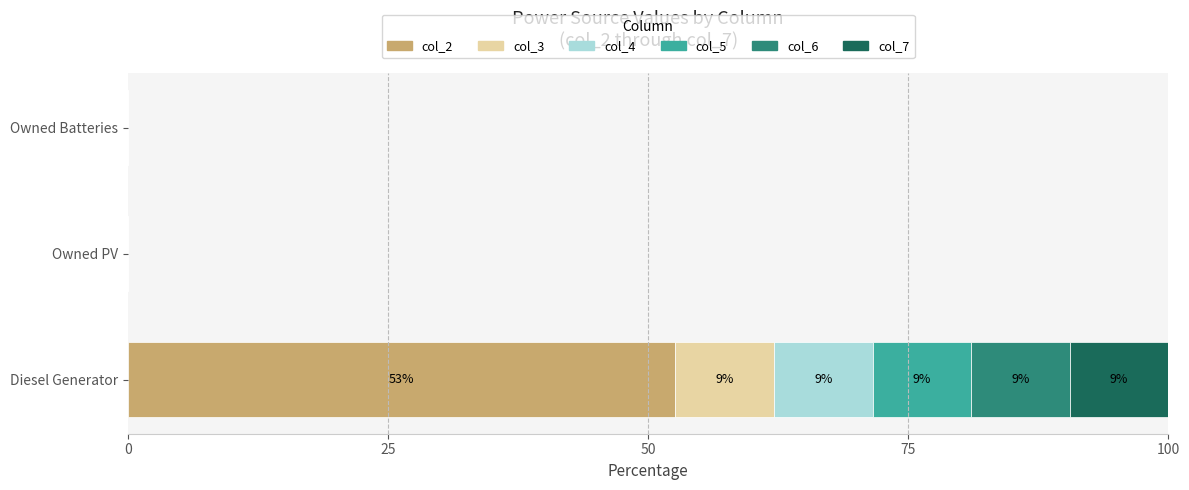

What are all the series names shown in the legend?

col_2, col_3, col_4, col_5, col_6, col_7